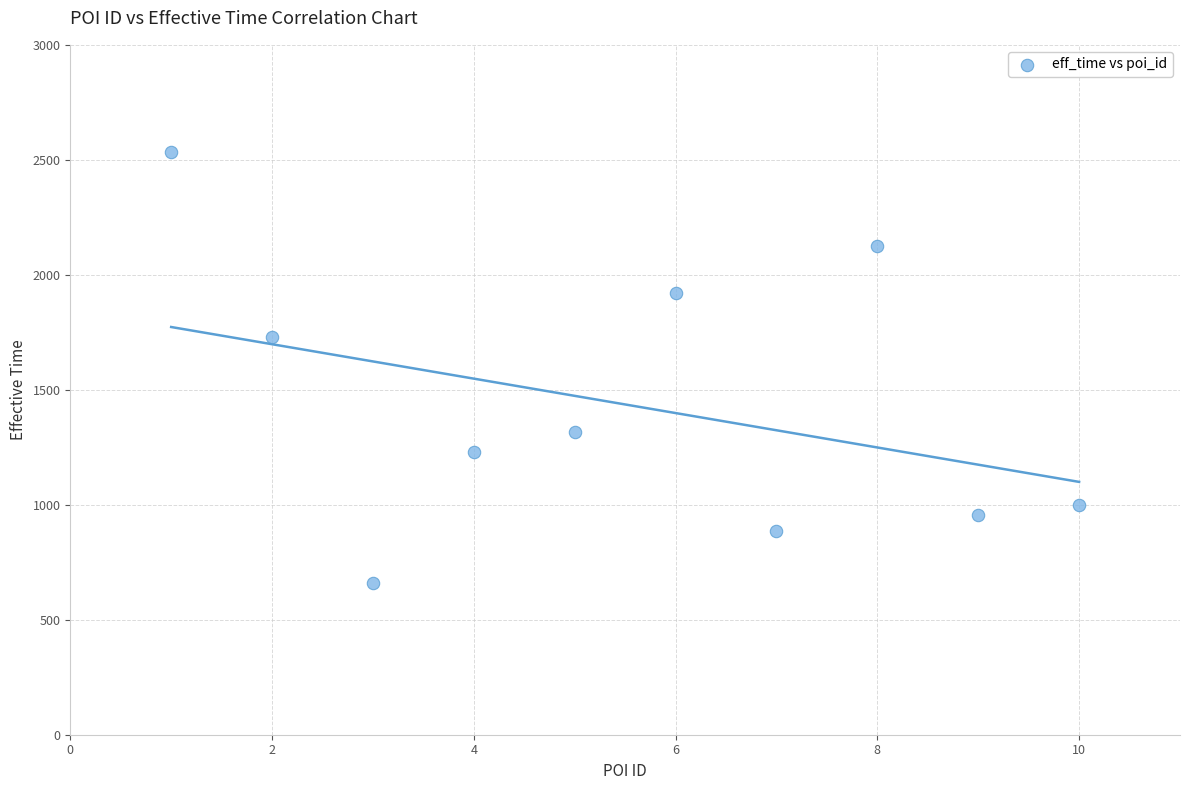

What is the average X value?

6